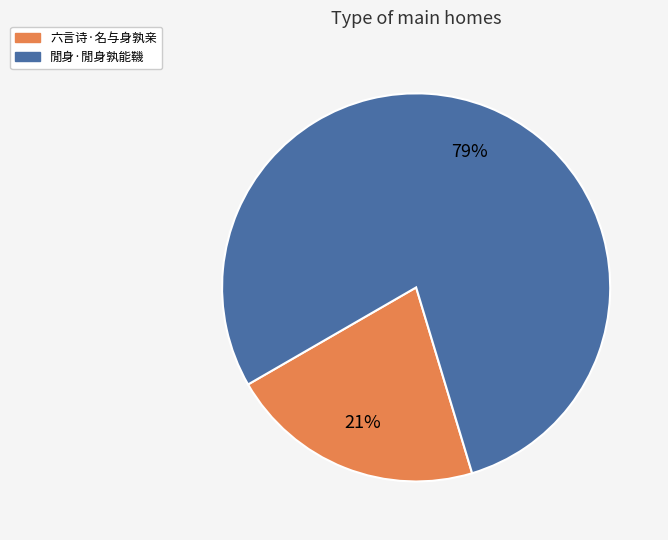

Is 閒身·閒身孰能鞿 the majority of the pie?

Yes